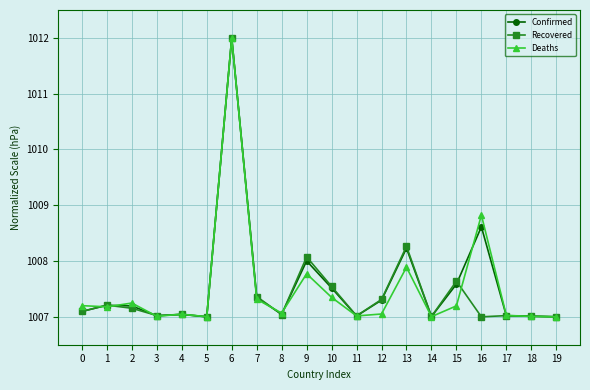

True or false: Confirmed and Recovered cross at least once.

True